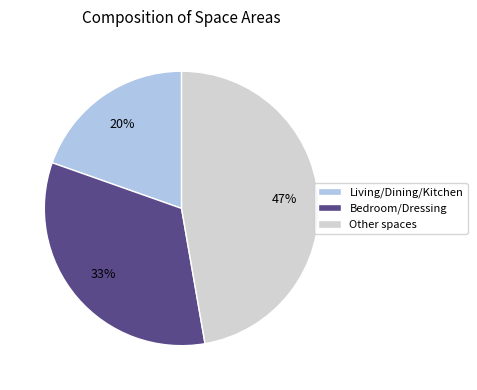

Does any single category account for the majority?

No